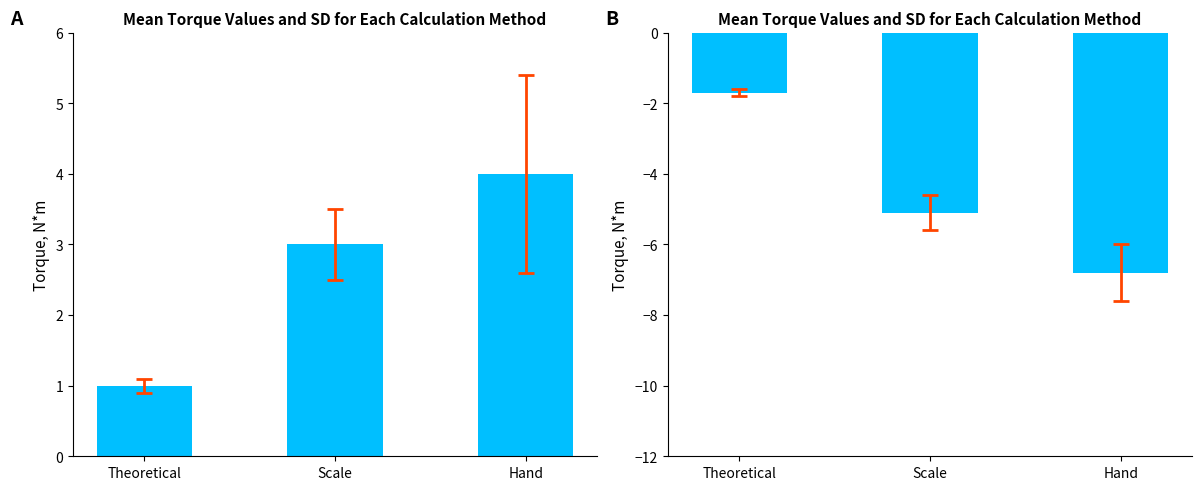

At Hand, list the series in order from smallest to largest.

col_0_neg, col_0